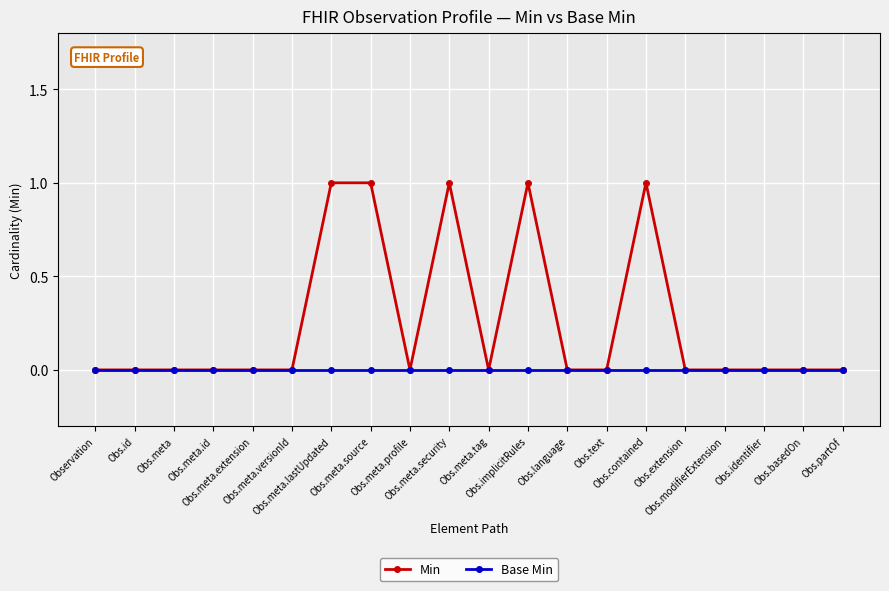

Which series has the largest total across all categories?

Min